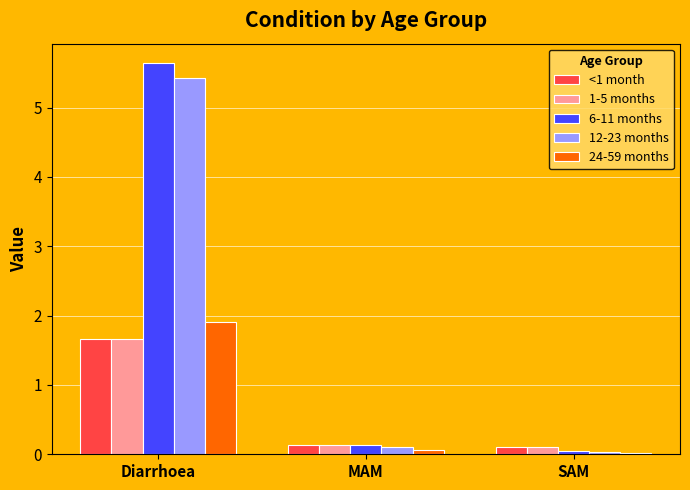

What is the difference between the highest and lowest values at Diarrhoea?

4.0